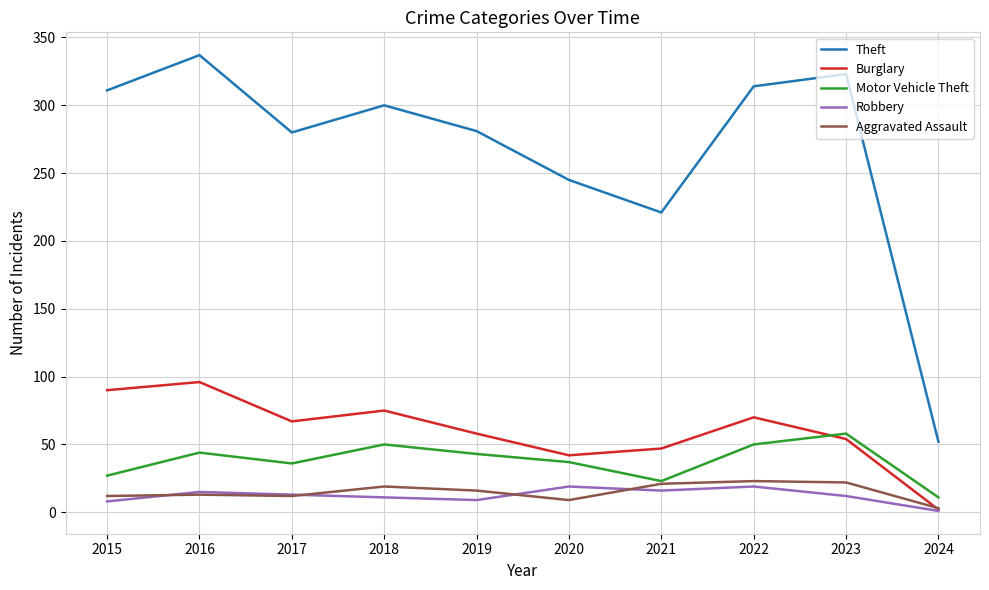

Which series has the largest total across all categories?

Theft